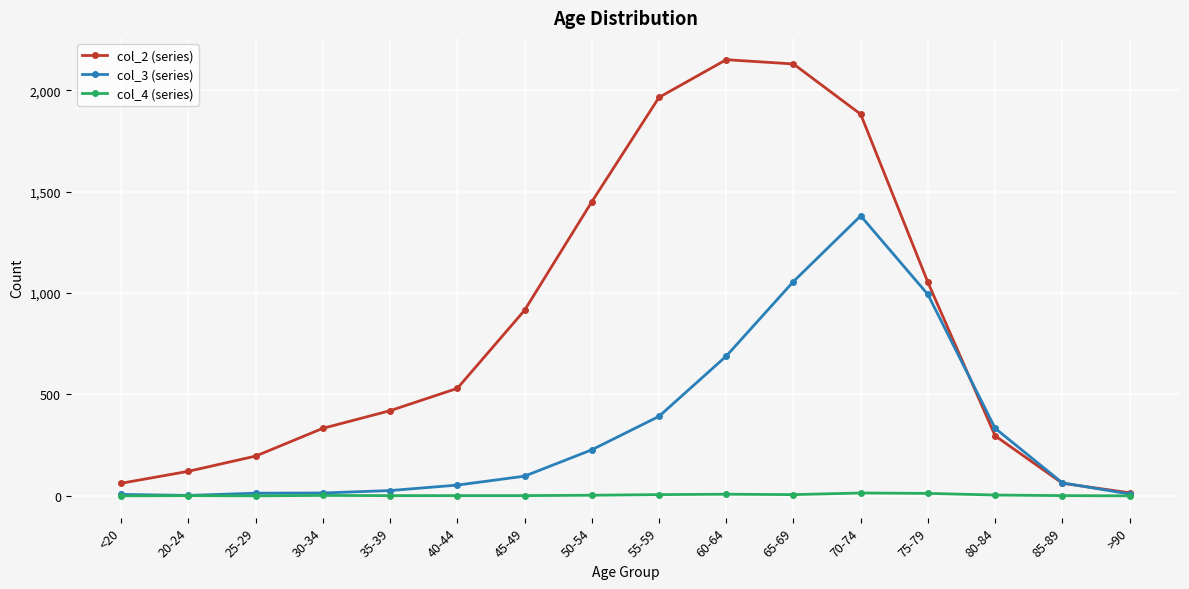

The value of col_3 (series) at 25-29 is 13. True or false?

True